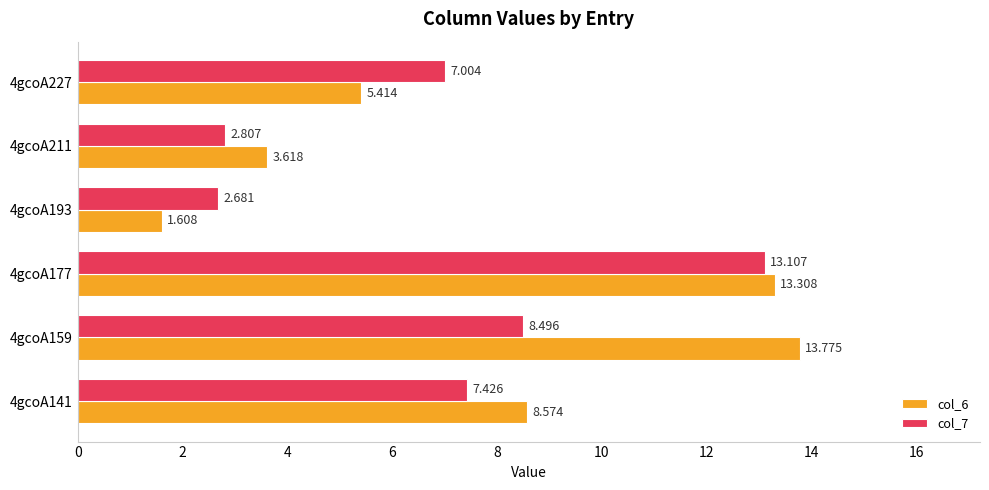

What is the maximum value shown in the chart?

13.8